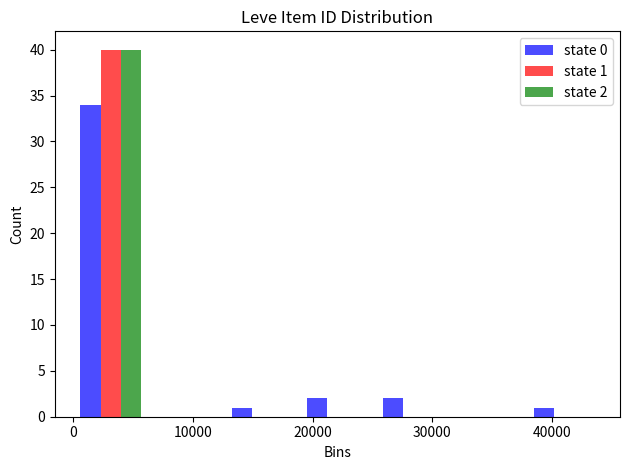

In the state 0 series, which range on the x-axis has the tallest bar?

0 to 6000